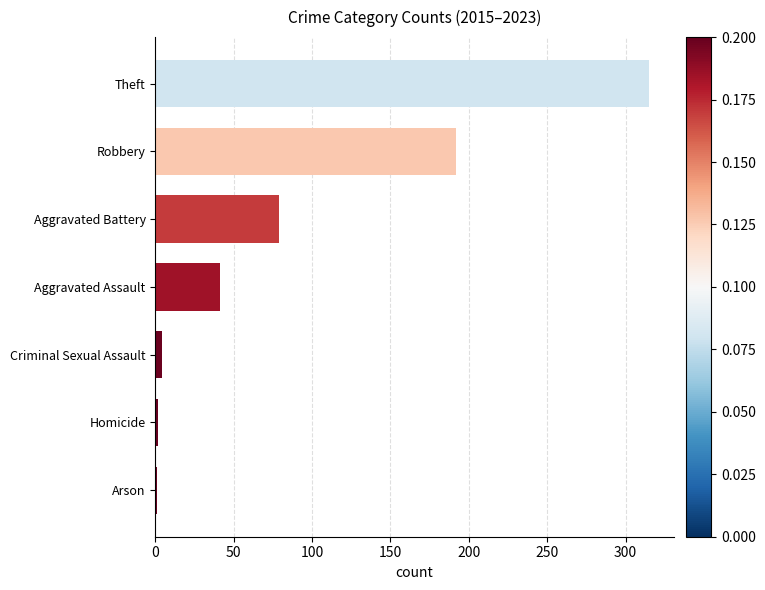

What is the average value?

91